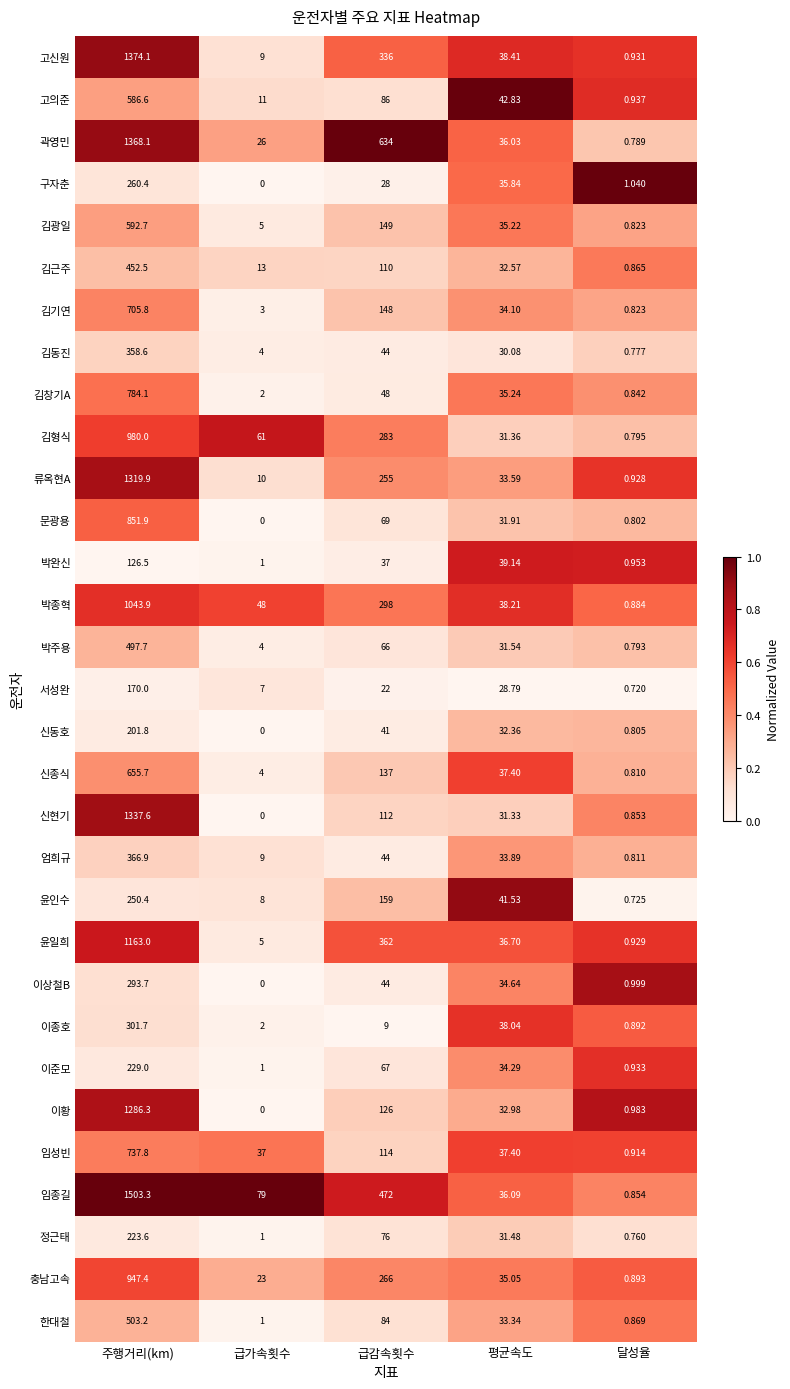

Which series has the largest total across all categories?

임종길